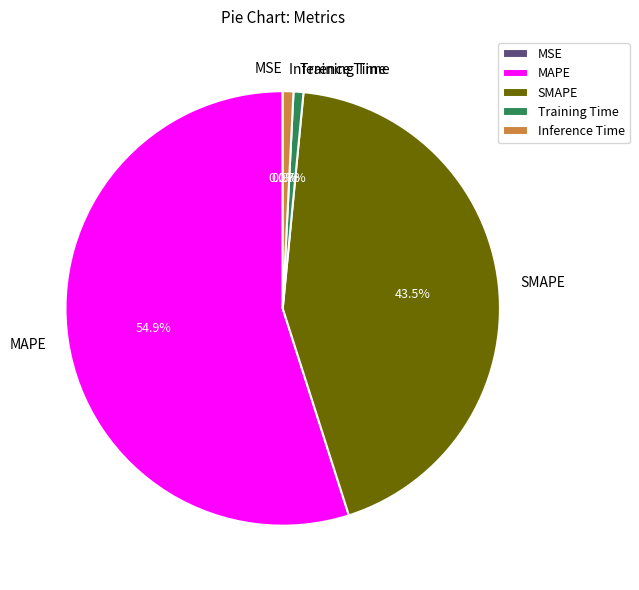

Which has a higher value, SMAPE or MAPE?

MAPE